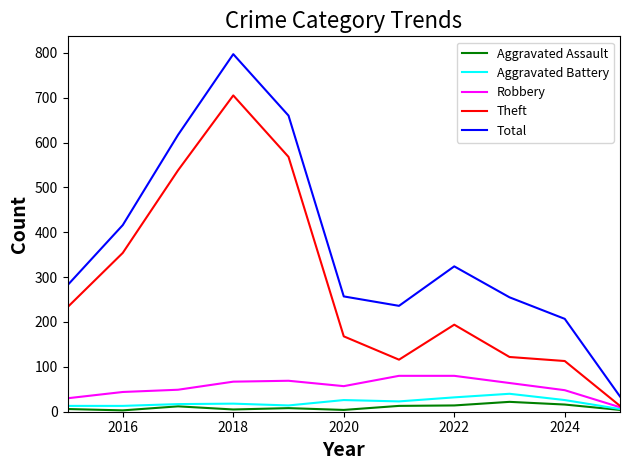

How many lines are shown in the chart?

5